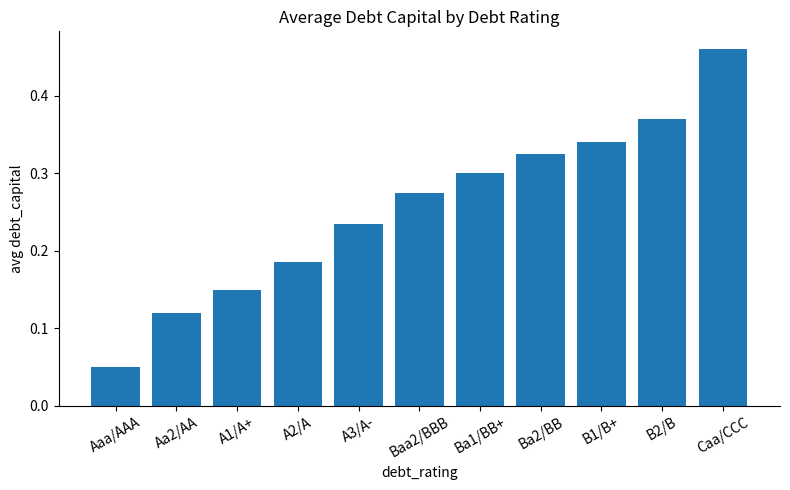

Rank the categories by value from lowest to highest.

Aaa/AAA, Aa2/AA, A1/A+, A2/A, A3/A-, Baa2/BBB, Ba1/BB+, Ba2/BB, B1/B+, B2/B, Caa/CCC